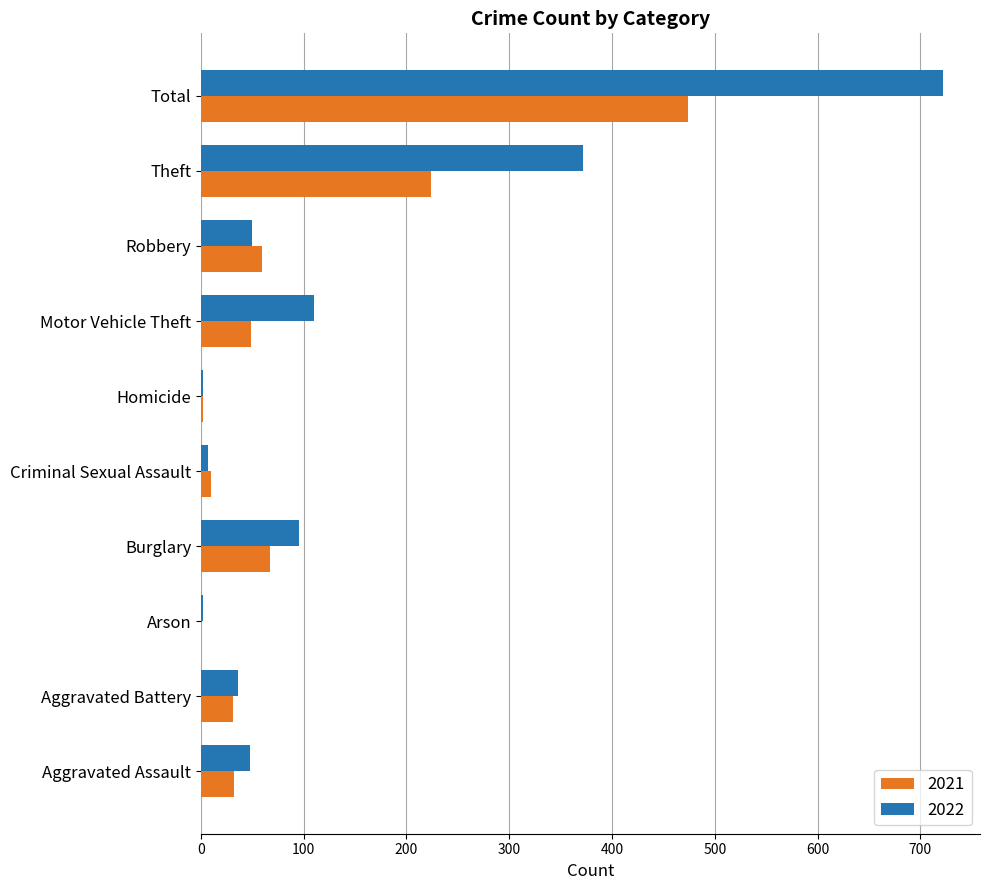

What is the approximate value of 2021 at Theft?

224